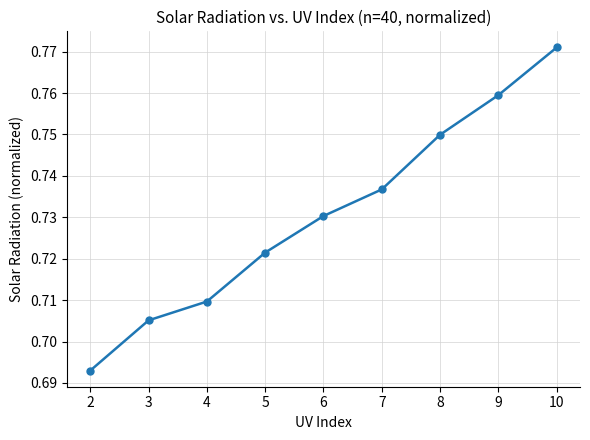

True or false: there are more than 1 points higher than both neighbors.

False